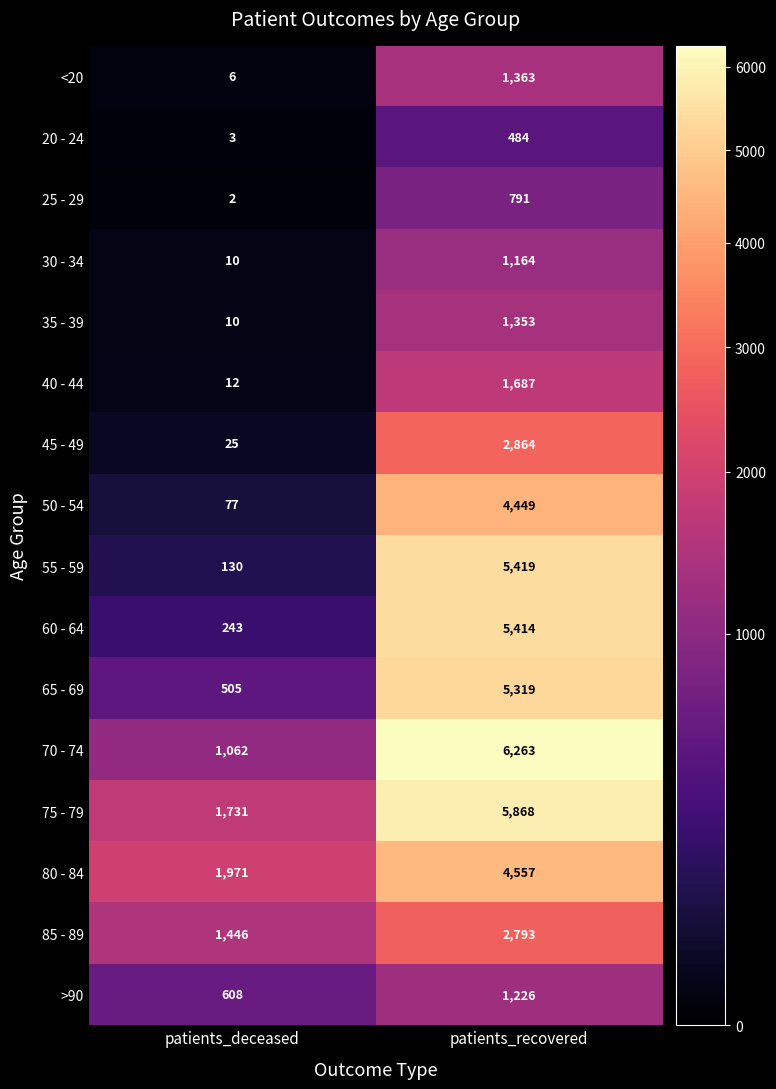

What is the difference between the 80 - 84 values at patients_recovered and patients_deceased?

2586